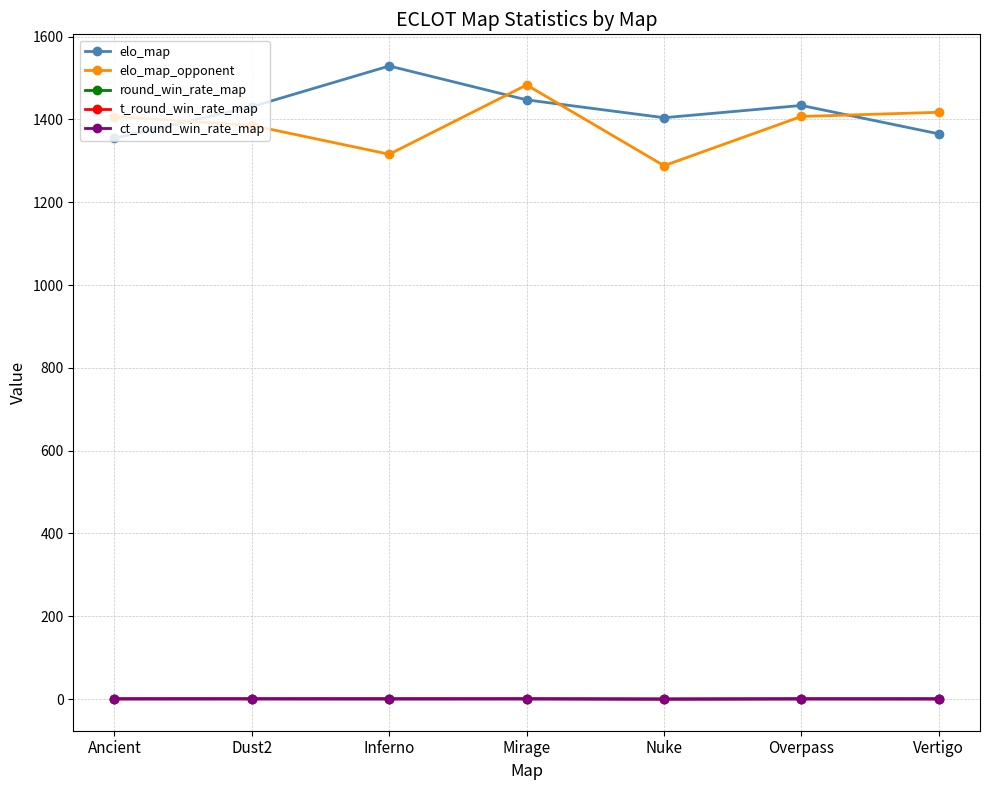

Is the value of elo_map at Nuke greater than the value of t_round_win_rate_map at Inferno?

Yes